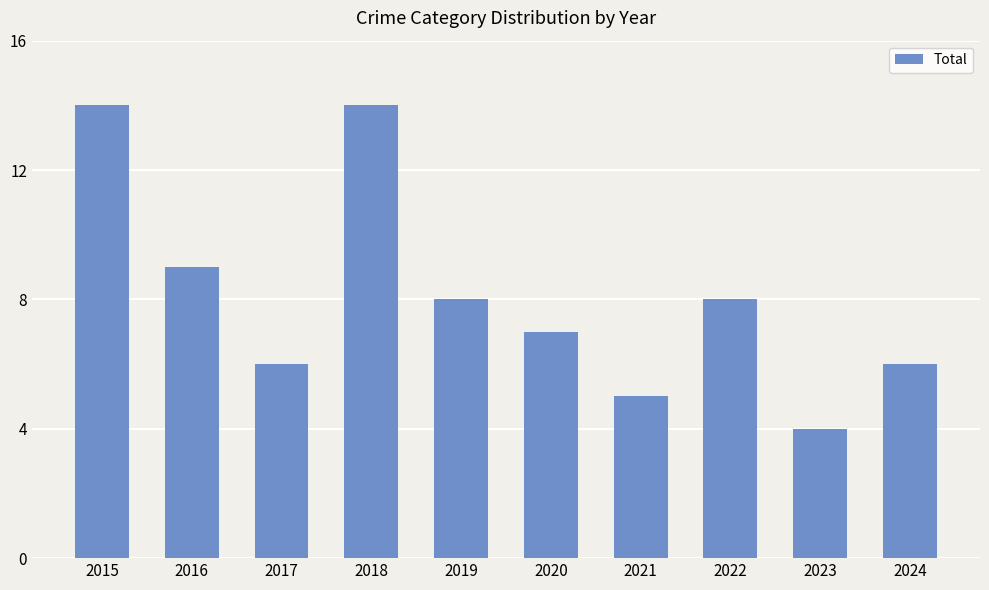

The chart shows a value of 2 at 2024. True or false?

False